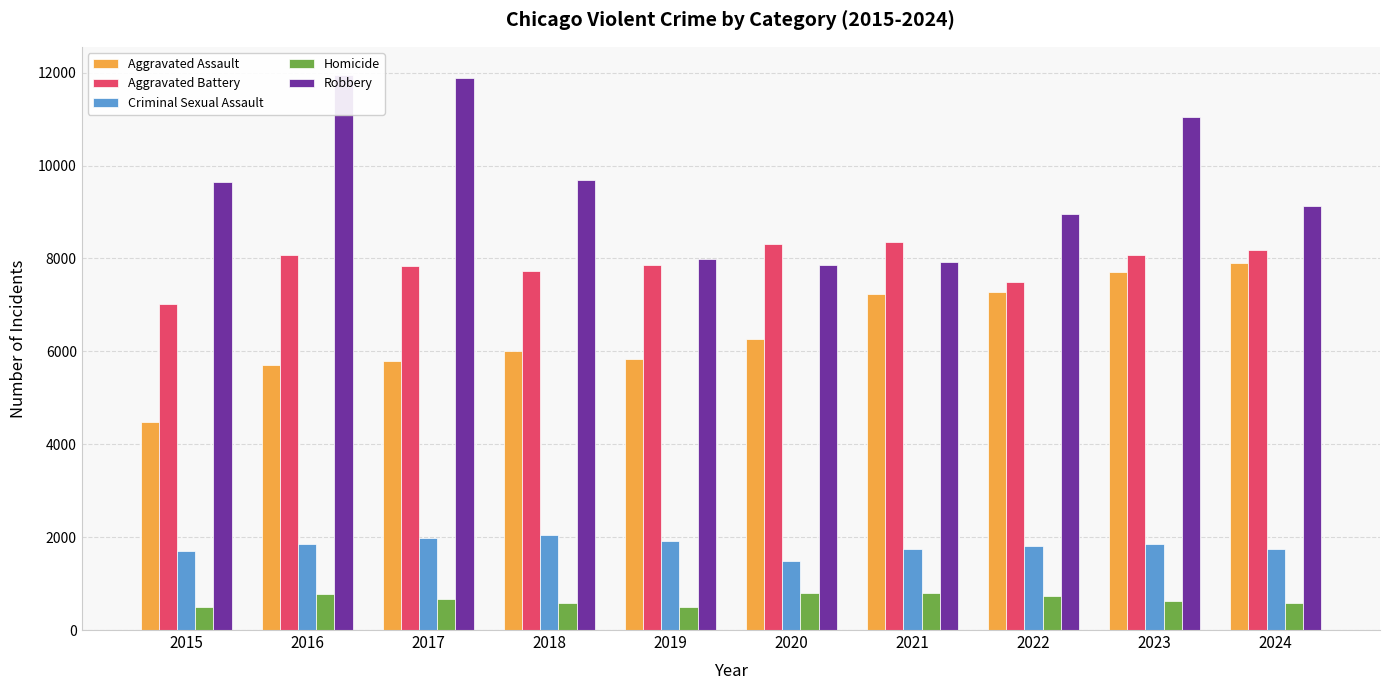

At which label does Criminal Sexual Assault first exceed 1854?

2016